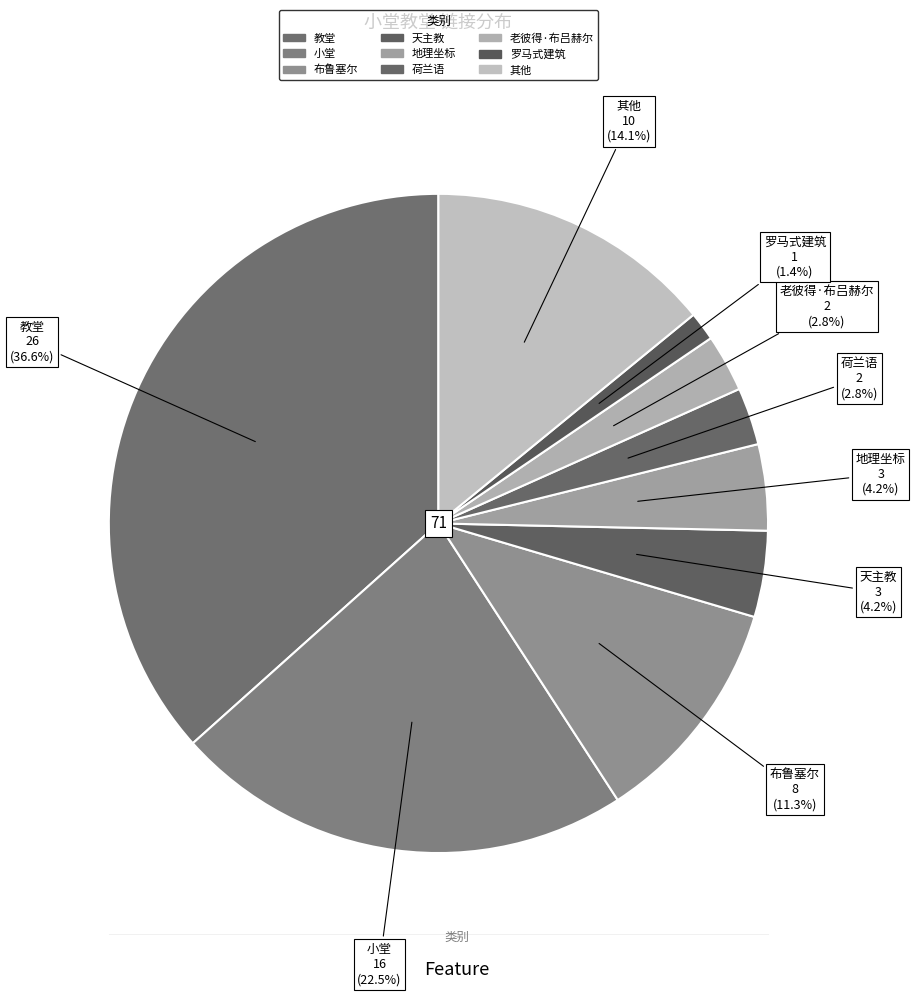

How many segments does this pie chart have?

9